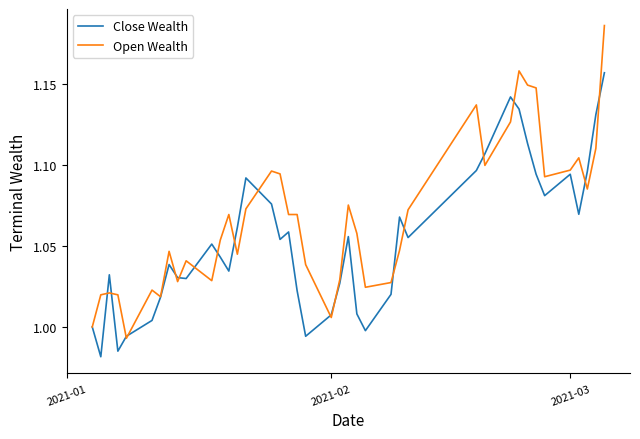

After their last crossing, which series has the higher values: Close Wealth or Open Wealth?

Open Wealth